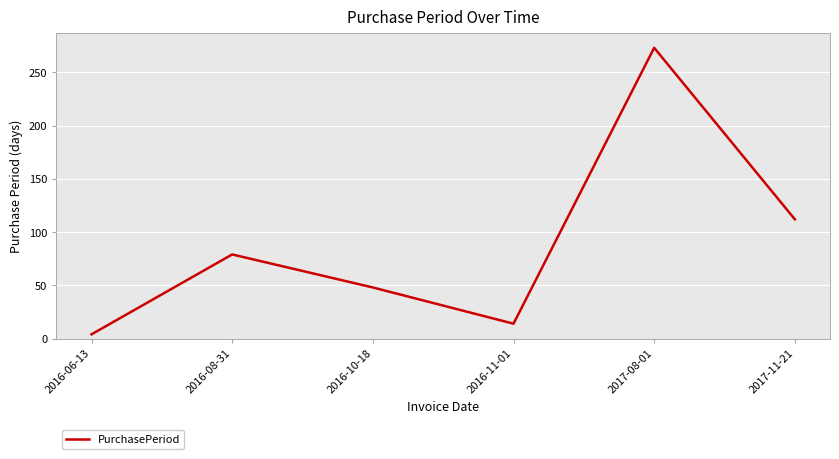

Between 2016-10-18 and 2017-08-01, which is larger?

2017-08-01